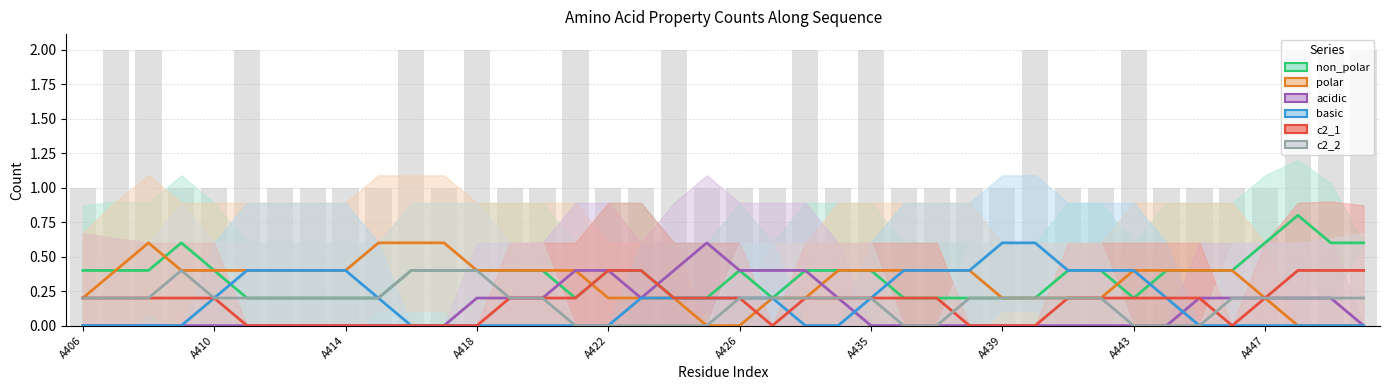

Which series has the largest total across all categories?

non_polar